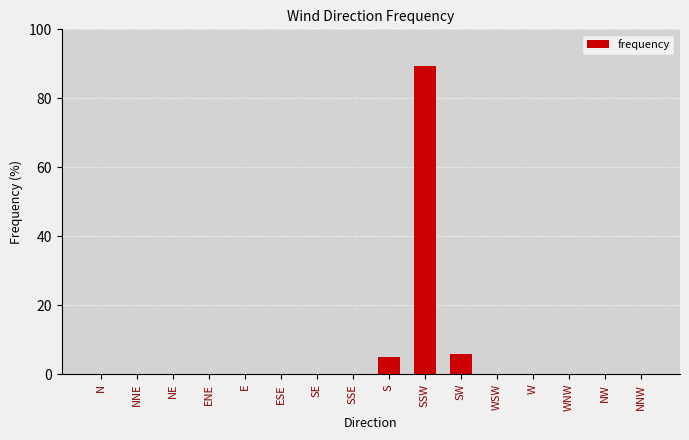

Which has a higher value, SSW or SSE?

SSW